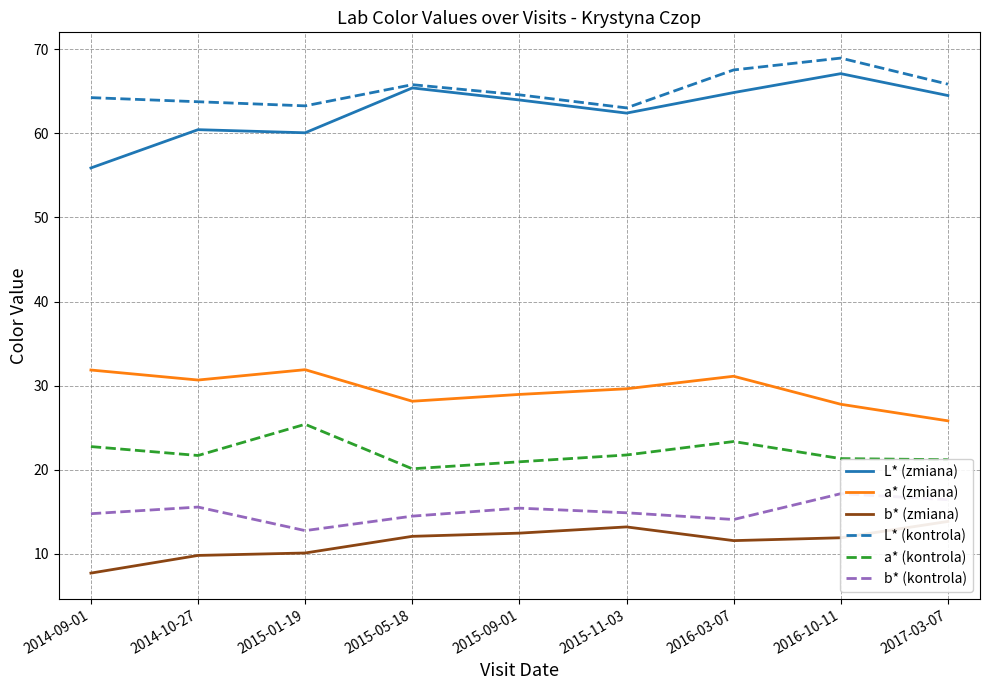

What value does the b* (kontrola) series have at 2015-05-18?

14.5